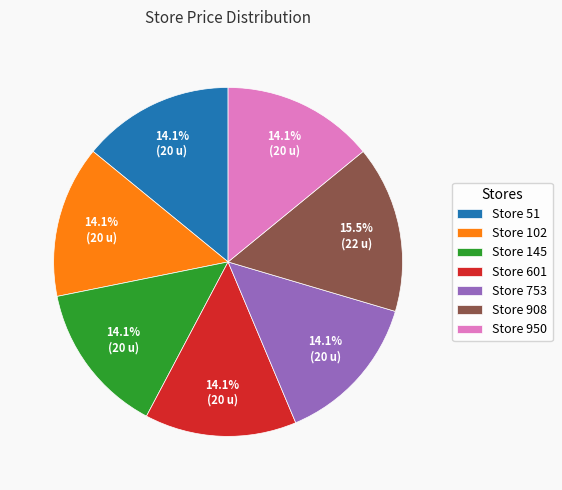

How many segments does this pie chart have?

7